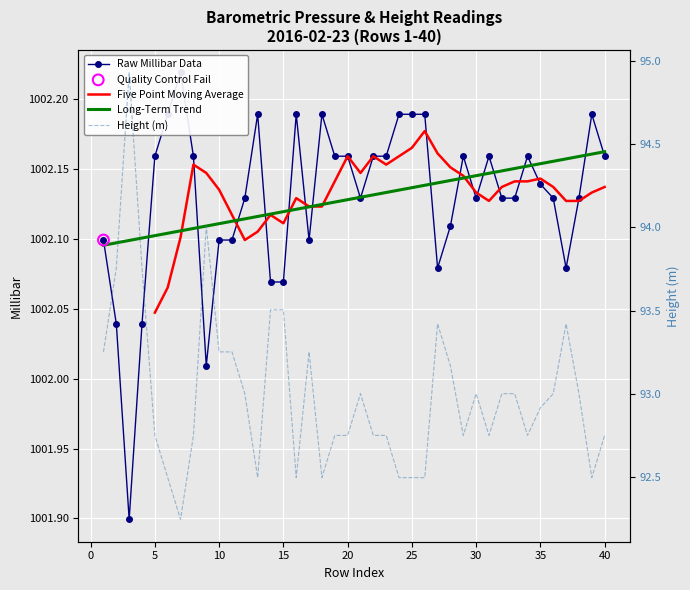

Which series contains the lowest Y value?

Height (m)